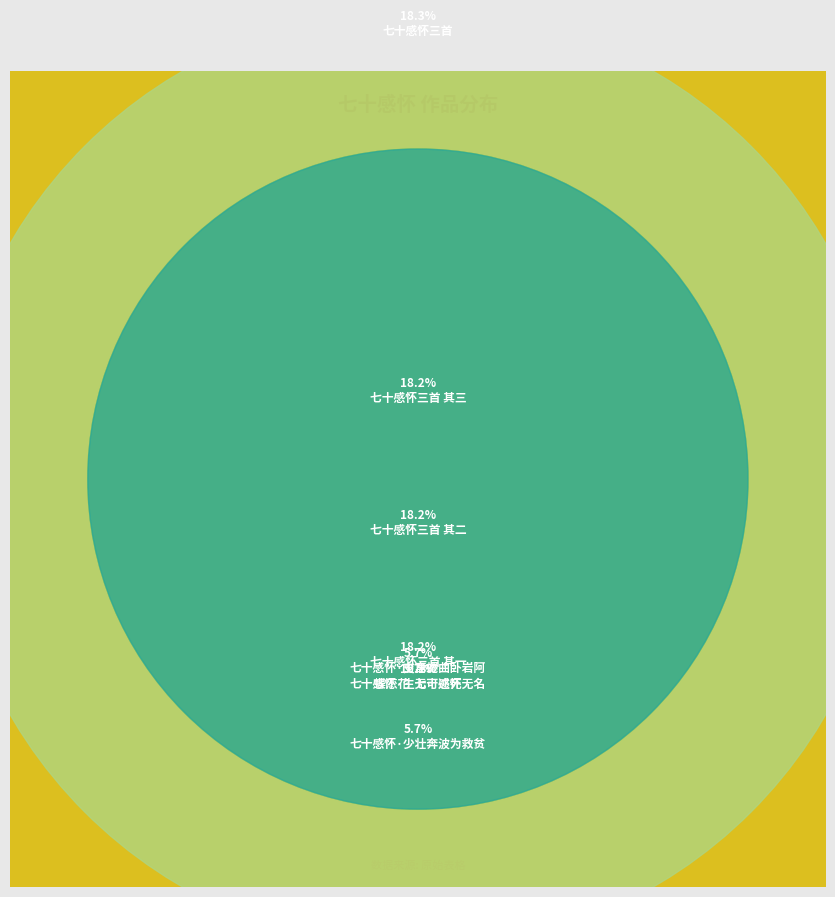

Do 七十感怀·支离蜷曲卧岩阿 and 七十感怀三首 其一 together represent more than half of the pie?

No